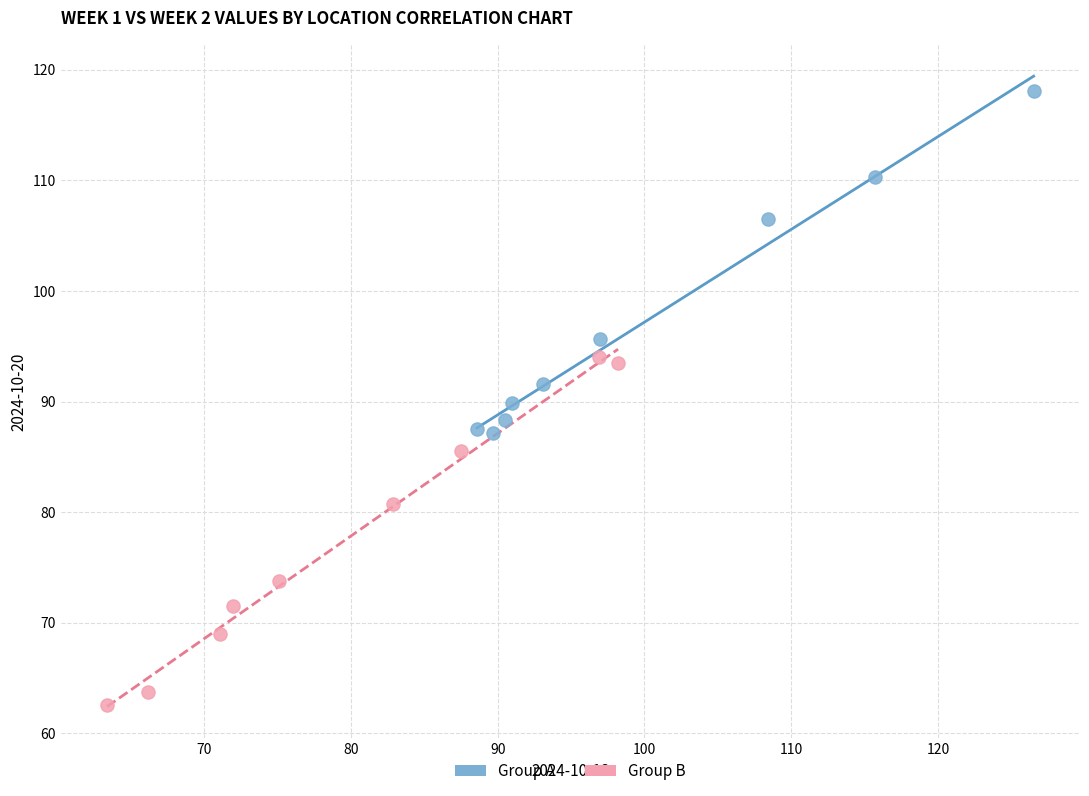

Which series contains the highest Y value?

Group A